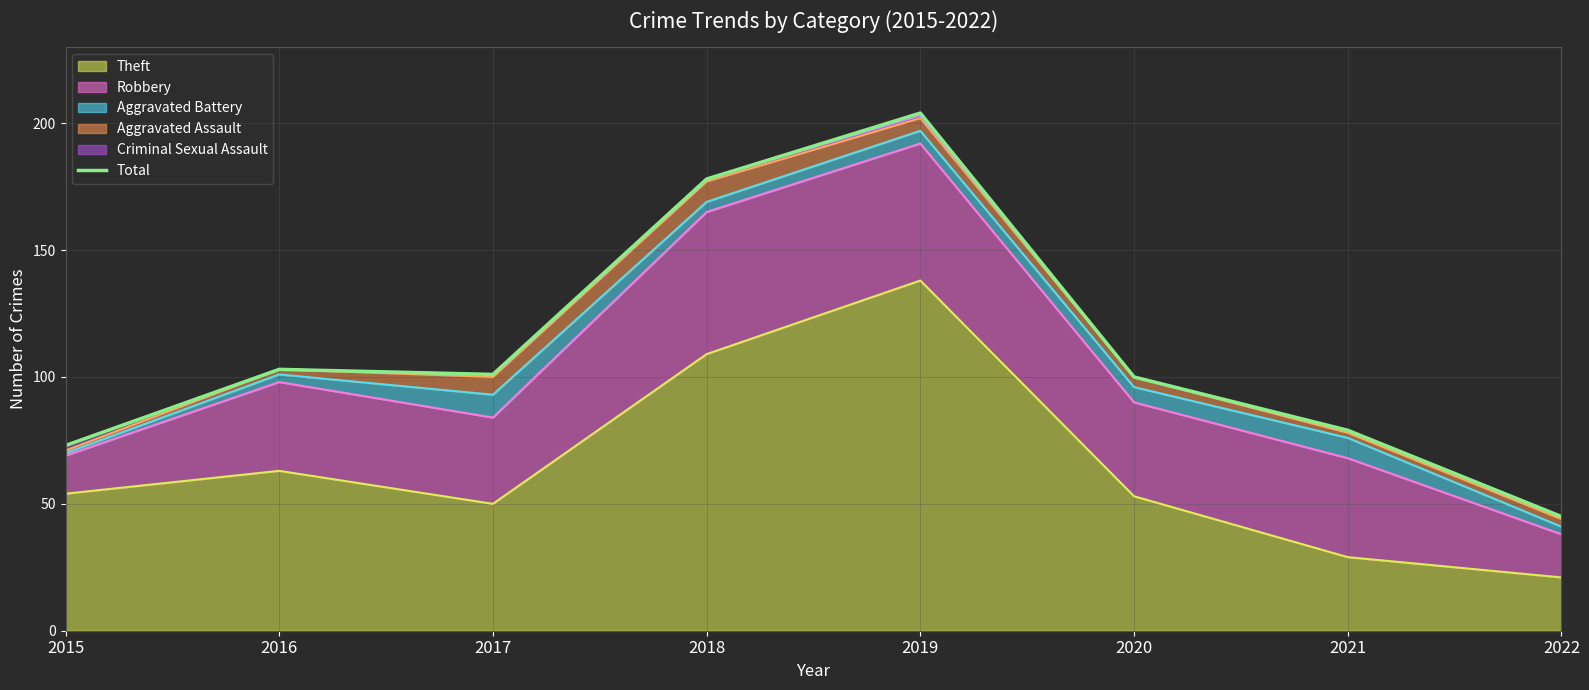

Reading left to right, extract all data points from this chart.

73	103	101	178	204	100	79	45